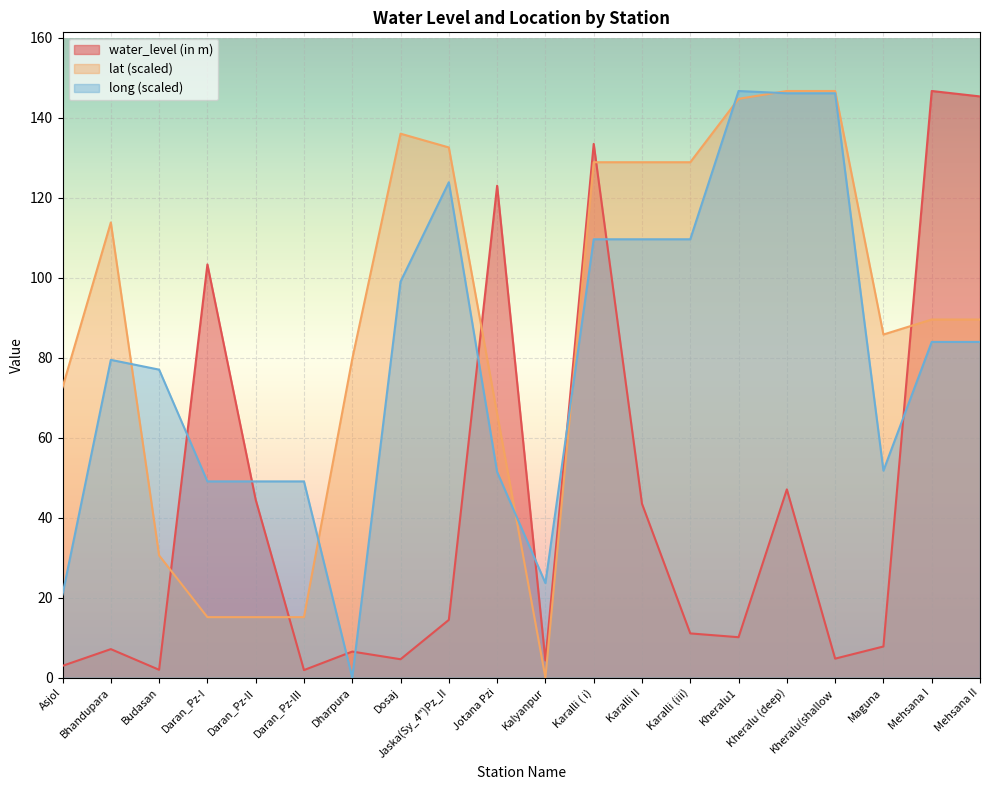

Is the value of long at Karalli (iii) greater than the value of water_level (in m) at Daran_Pz-I?

Yes